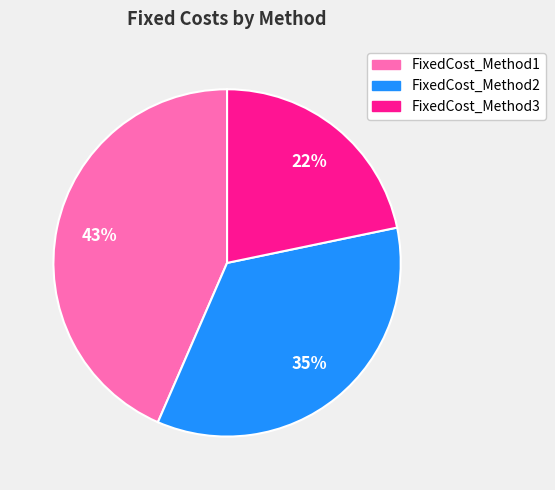

Does FixedCost_Method2 account for over 50% of the chart?

No